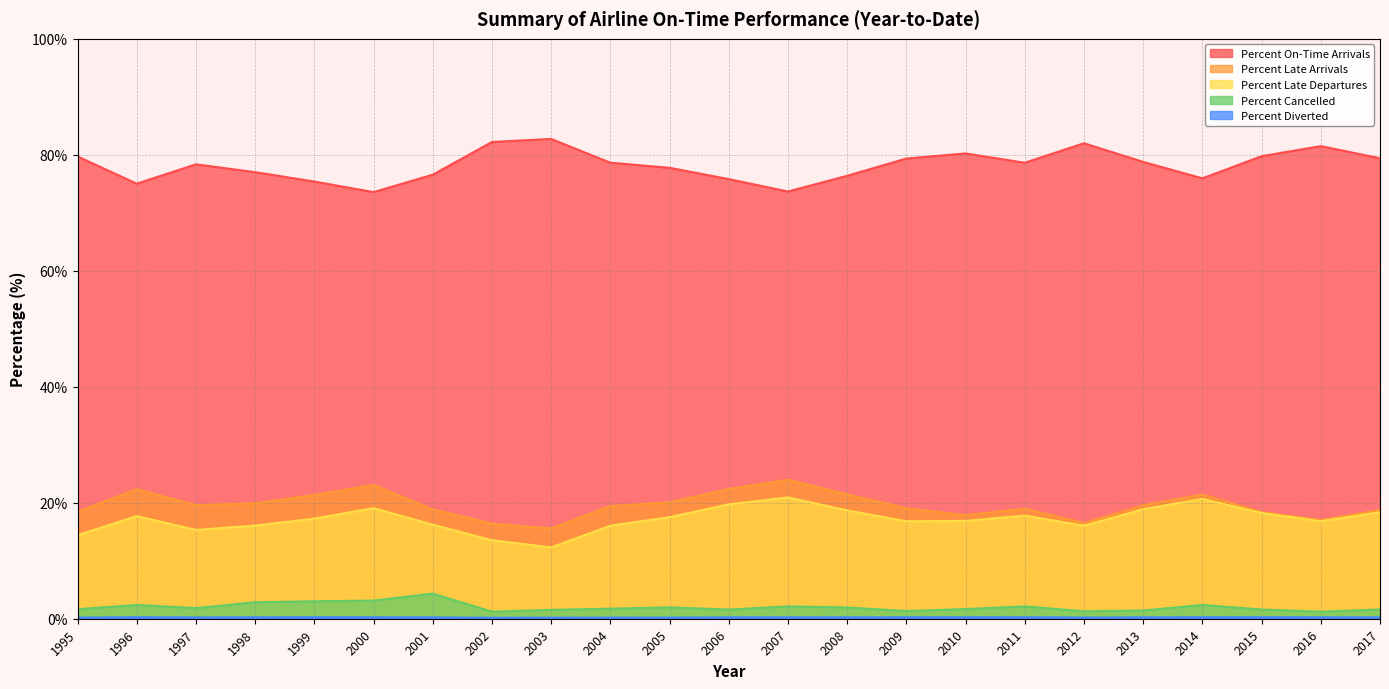

Count the number of categories in the chart.

23